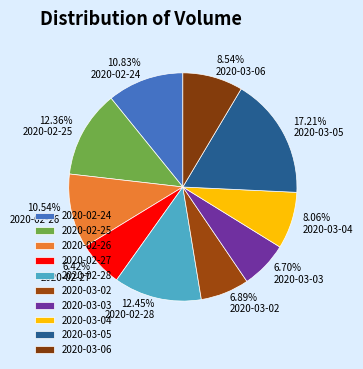

What is the largest slice in the pie chart?

2020-03-05